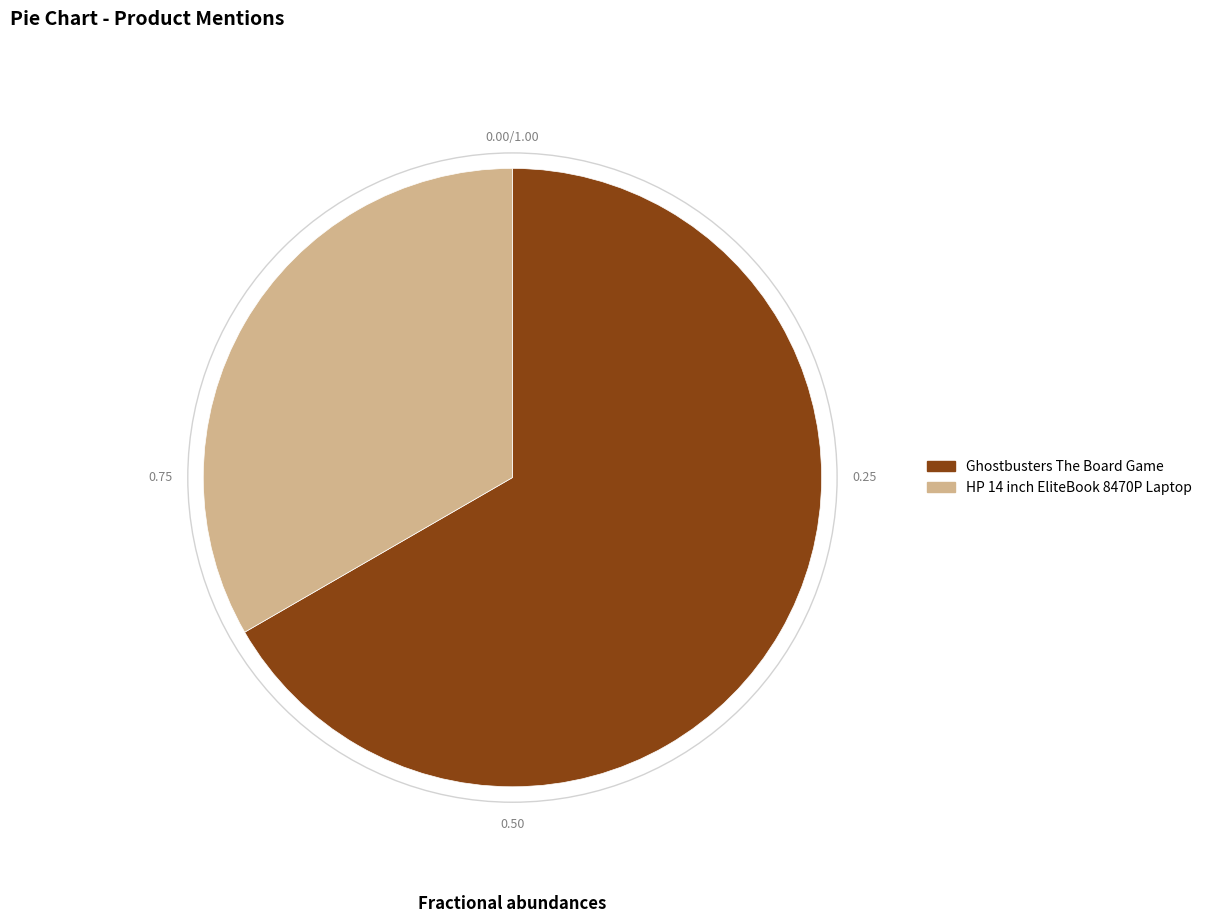

Rank the categories by value from highest to lowest.

Ghostbusters The Board Game, HP 14 inch EliteBook 8470P Laptop